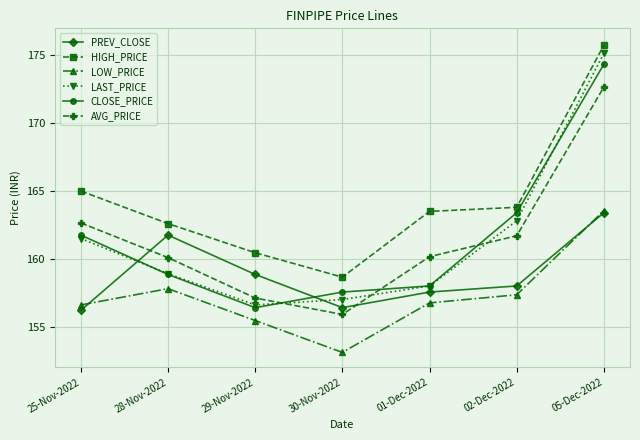

The value of HIGH_PRICE at 02-Dec-2022 is 219.4. True or false?

False